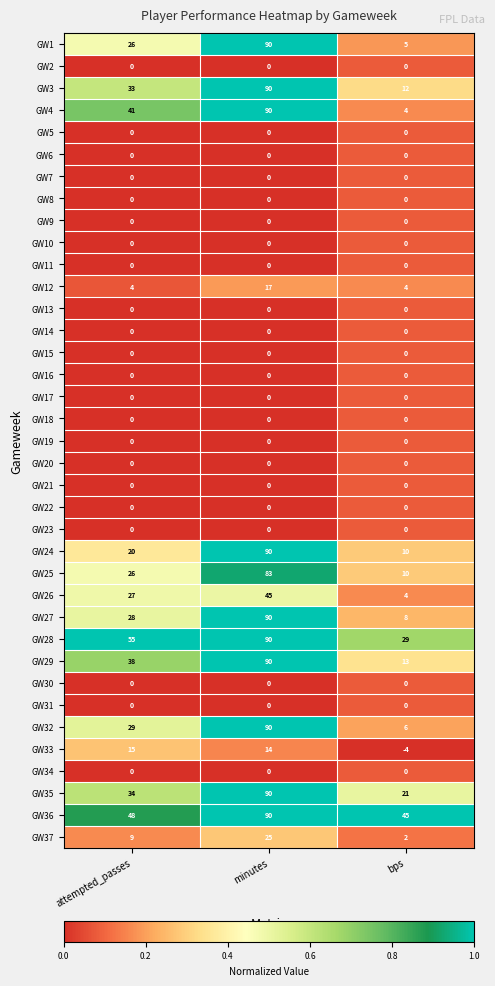

What is the smallest value displayed?

-4